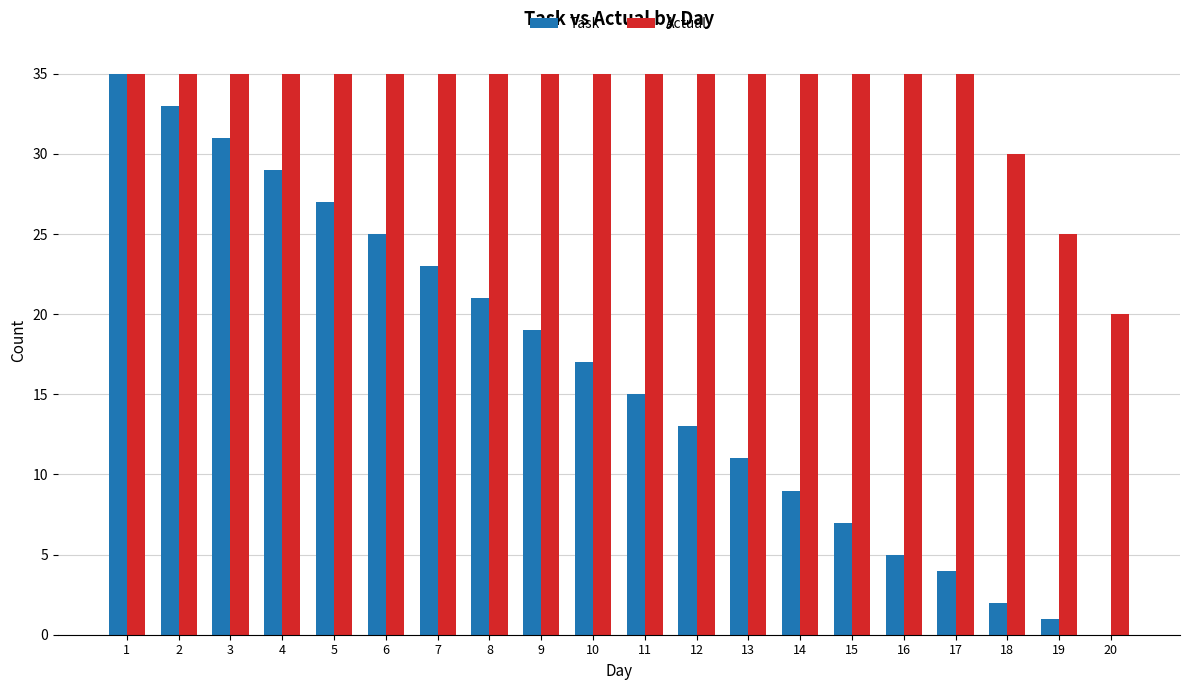

Between 8 and 18, which series saw the biggest shift?

Task